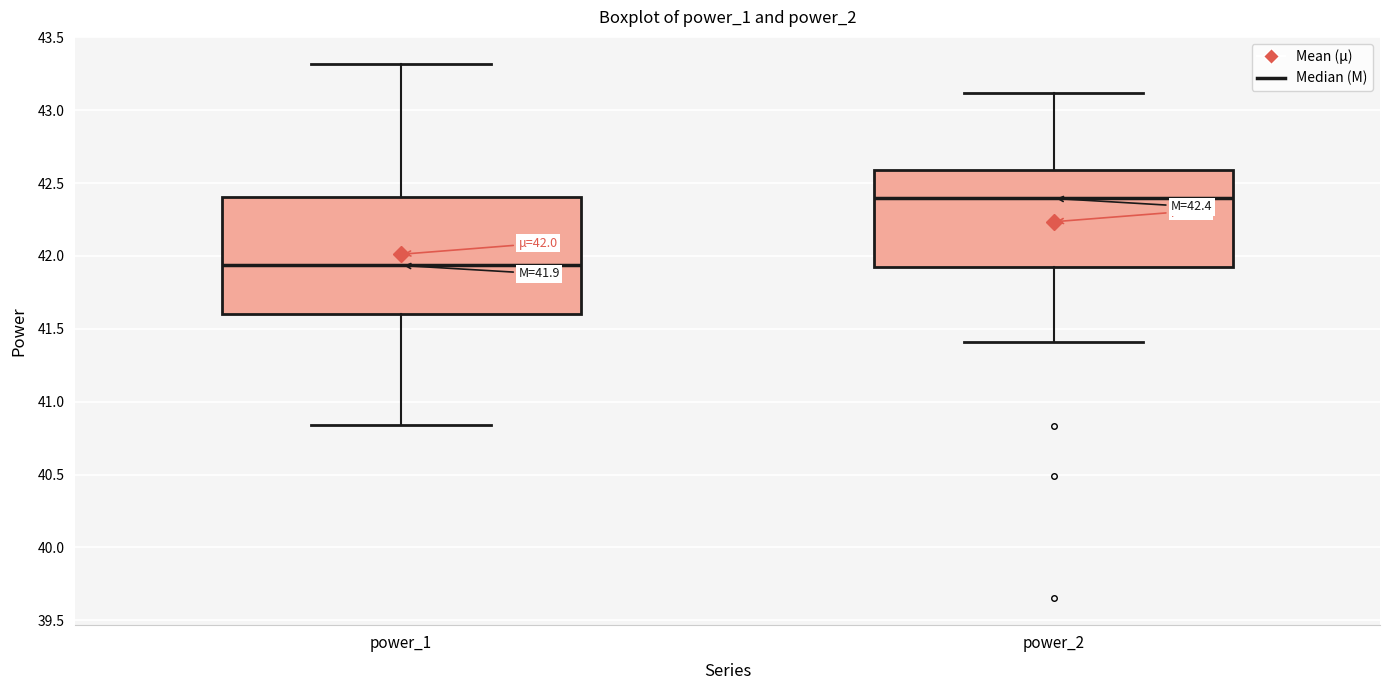

Which box's median line is the highest?

power_2